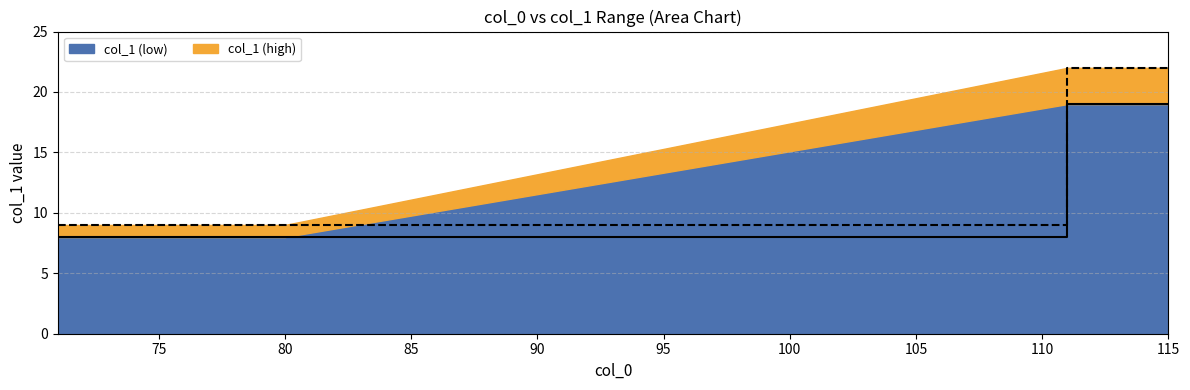

The col_1 (high) series shows 9 at 80. True or false?

True